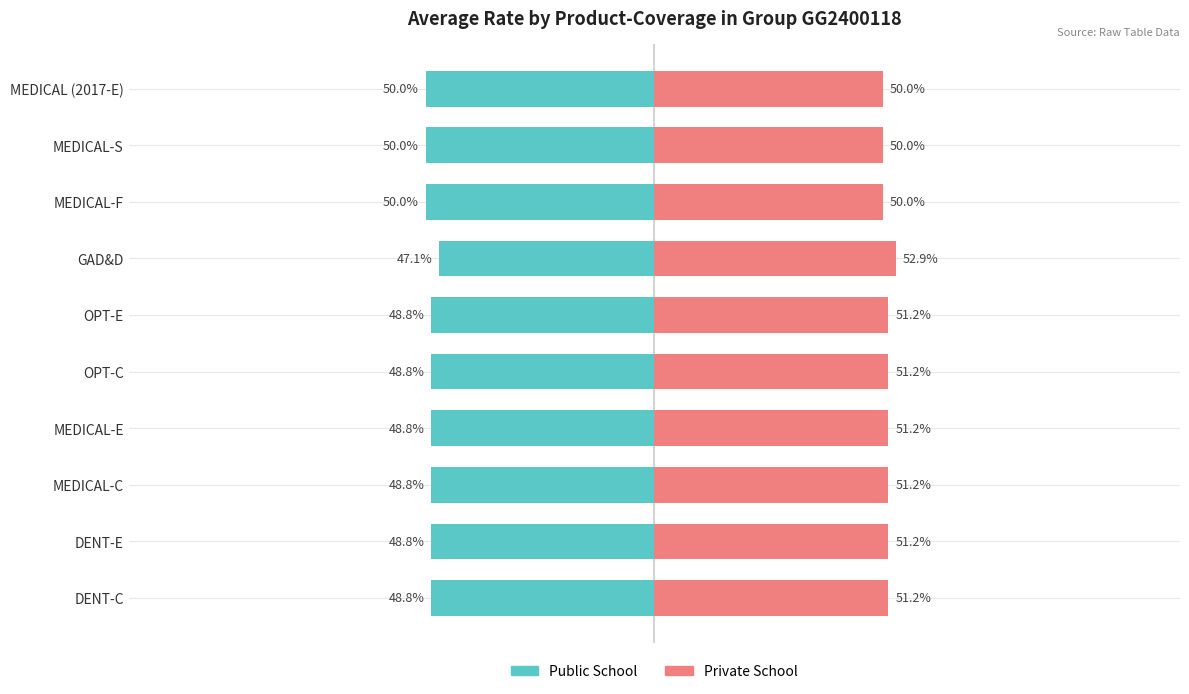

Is the value of Private School at MEDICAL-E greater than the value of Public School at DENT-E?

Yes